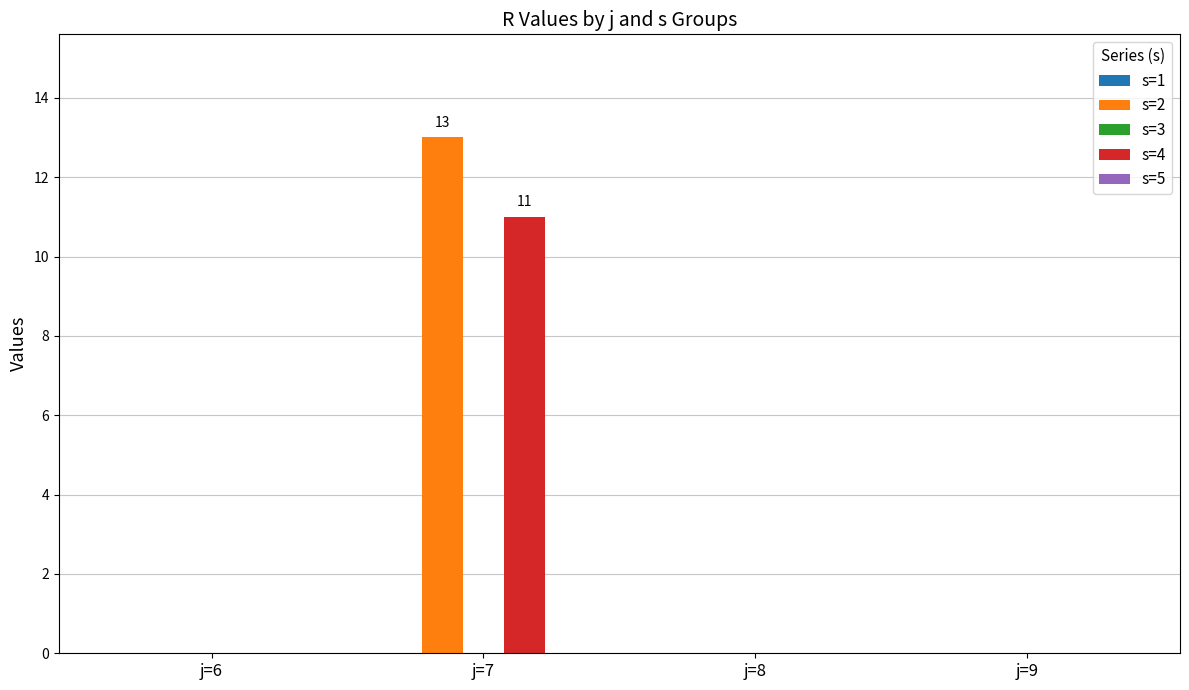

Count the number of categories in the chart.

4